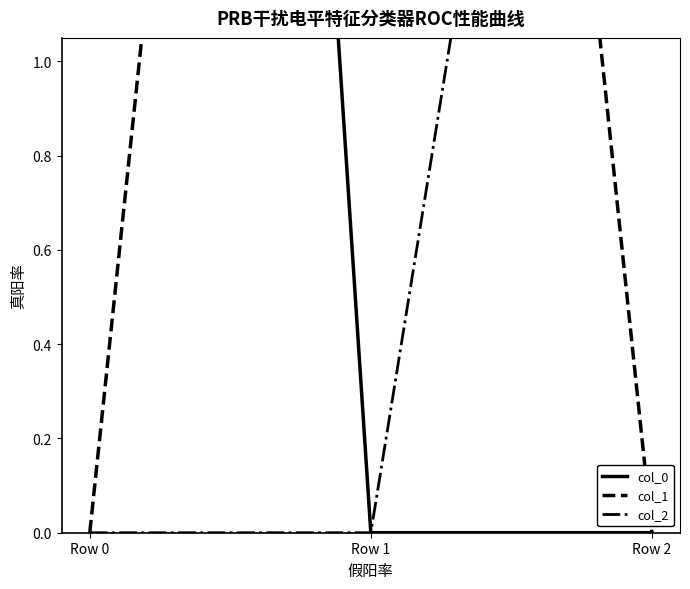

Between Row 0 and Row 1, which series saw the biggest shift?

col_0